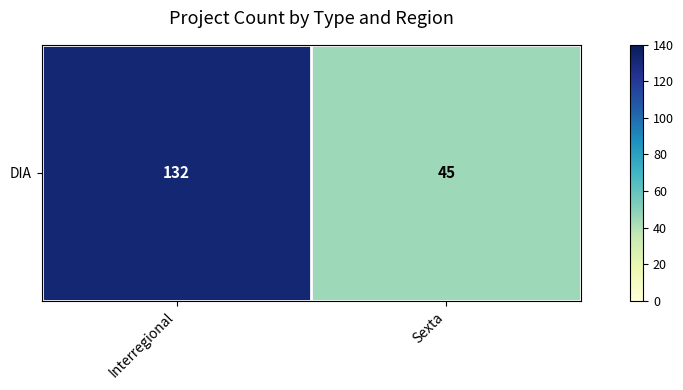

What is the sum of all values?

177